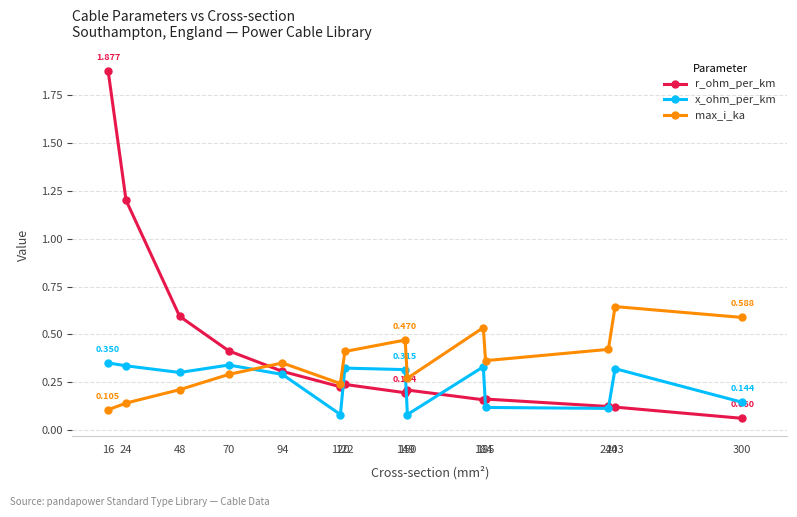

List the series in order of their peak value, highest first.

r_ohm_per_km, max_i_ka, x_ohm_per_km